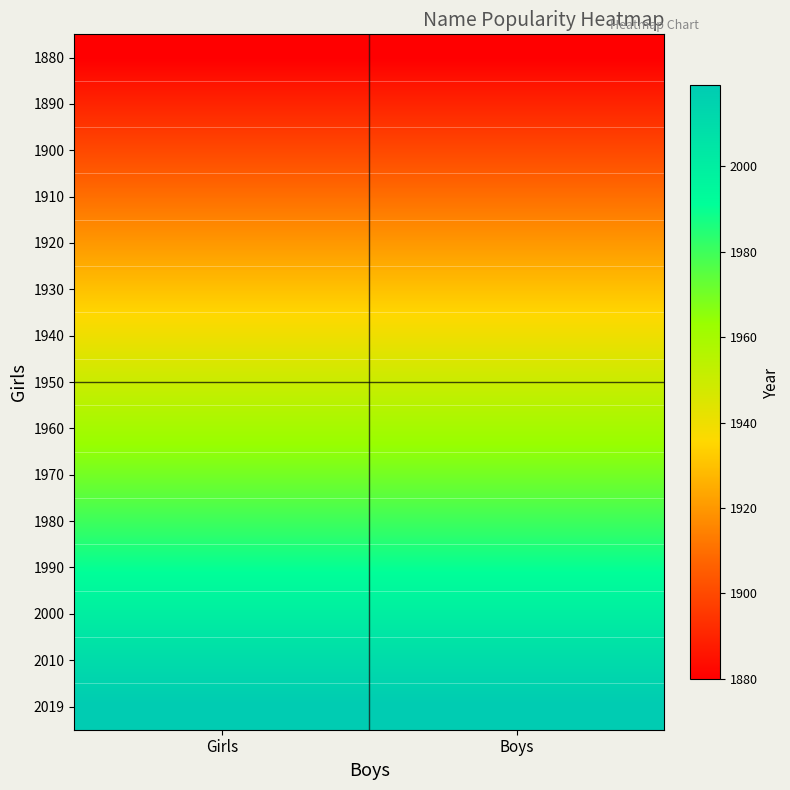

Reading left to right, transcribe all the data shown in this chart.

1880: Girls=1880	Boys=1880
1890: Girls=1890	Boys=1890
1900: Girls=1900	Boys=1900
1910: Girls=1910	Boys=1910
1920: Girls=1920	Boys=1920
1930: Girls=1930	Boys=1930
1940: Girls=1940	Boys=1940
1950: Girls=1950	Boys=1950
1960: Girls=1960	Boys=1960
1970: Girls=1970	Boys=1970
1980: Girls=1980	Boys=1980
1990: Girls=1990	Boys=1990
2000: Girls=2000	Boys=2000
2010: Girls=2010	Boys=2010
2019: Girls=2019	Boys=2019